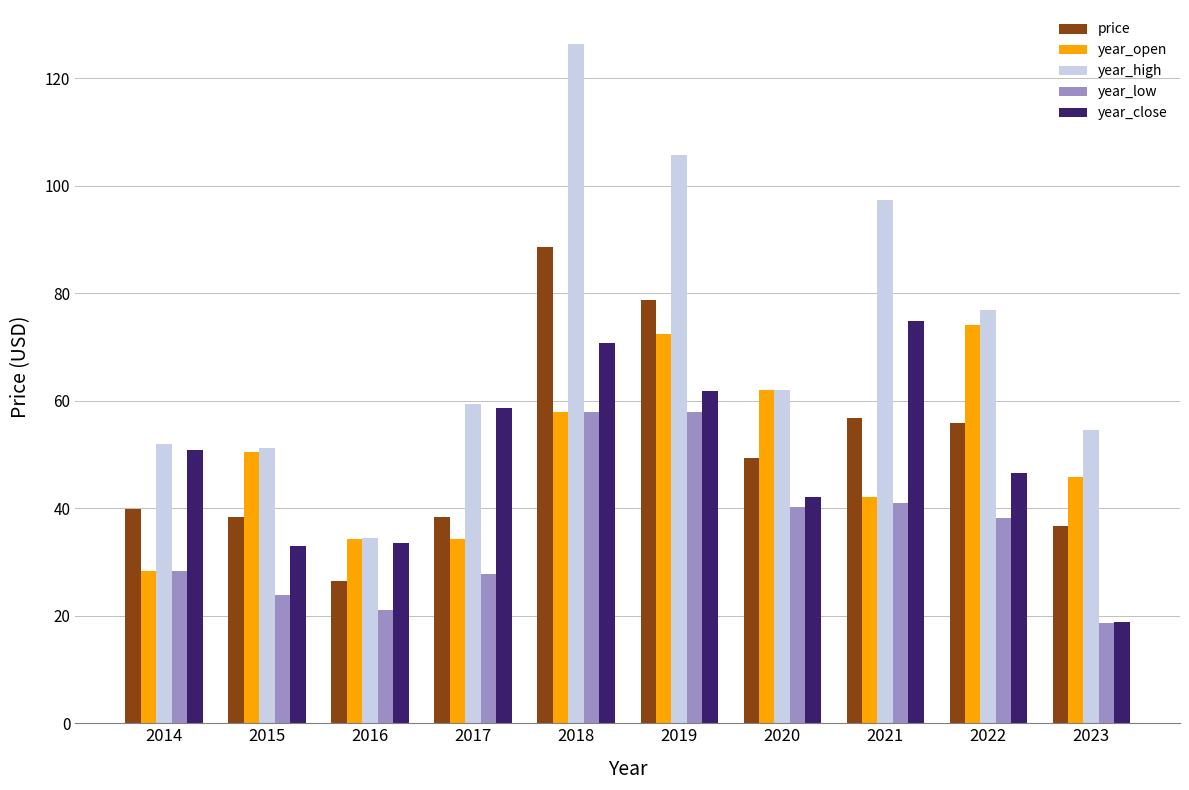

Is it true that year_close equals 32.5 at 2022?

False